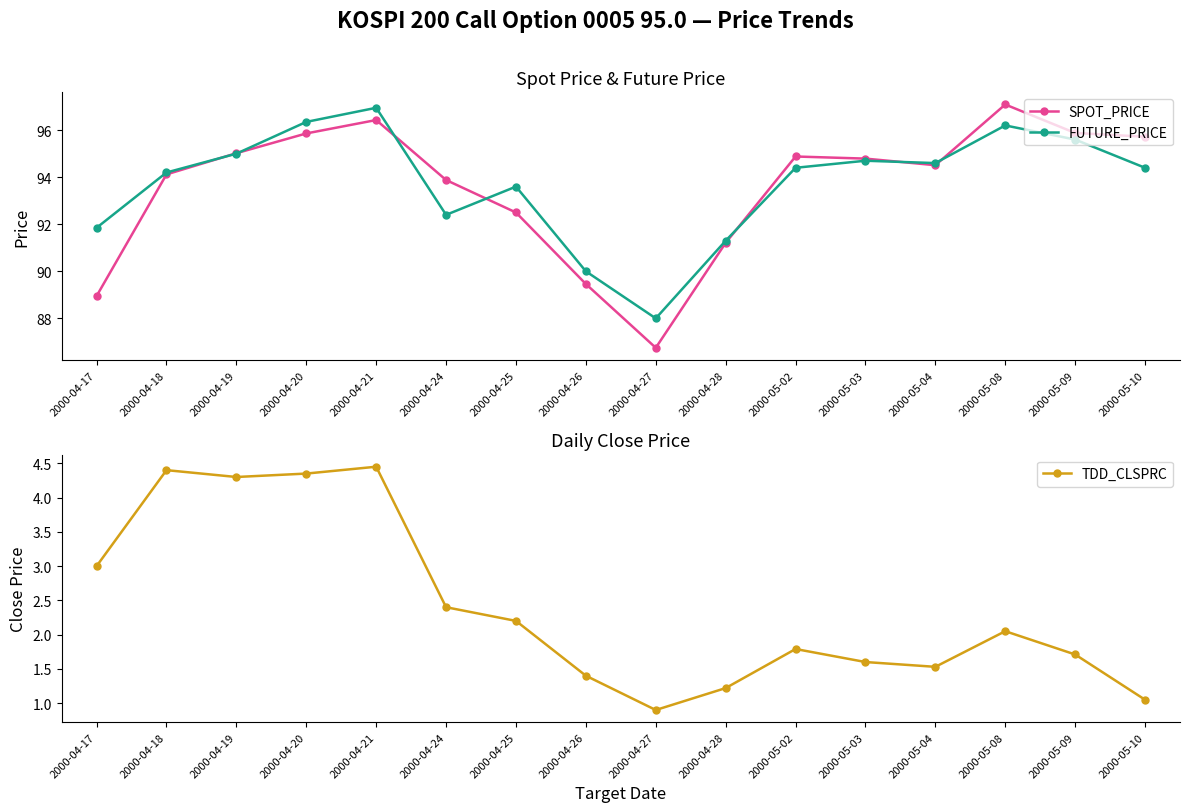

What is the difference between the TDD_CLSPRC values at 2000-04-27 and 2000-04-26?

0.5